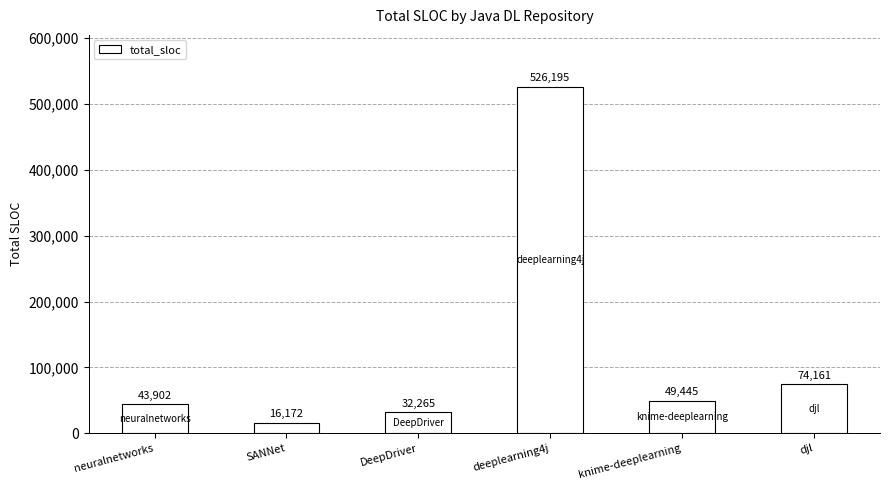

What is the smallest value displayed?

16172